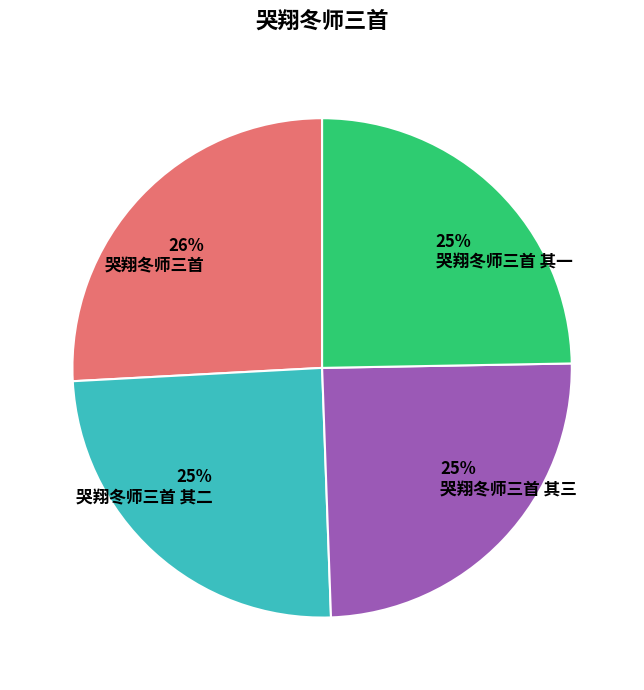

Which slice is the largest?

哭翔冬师三首